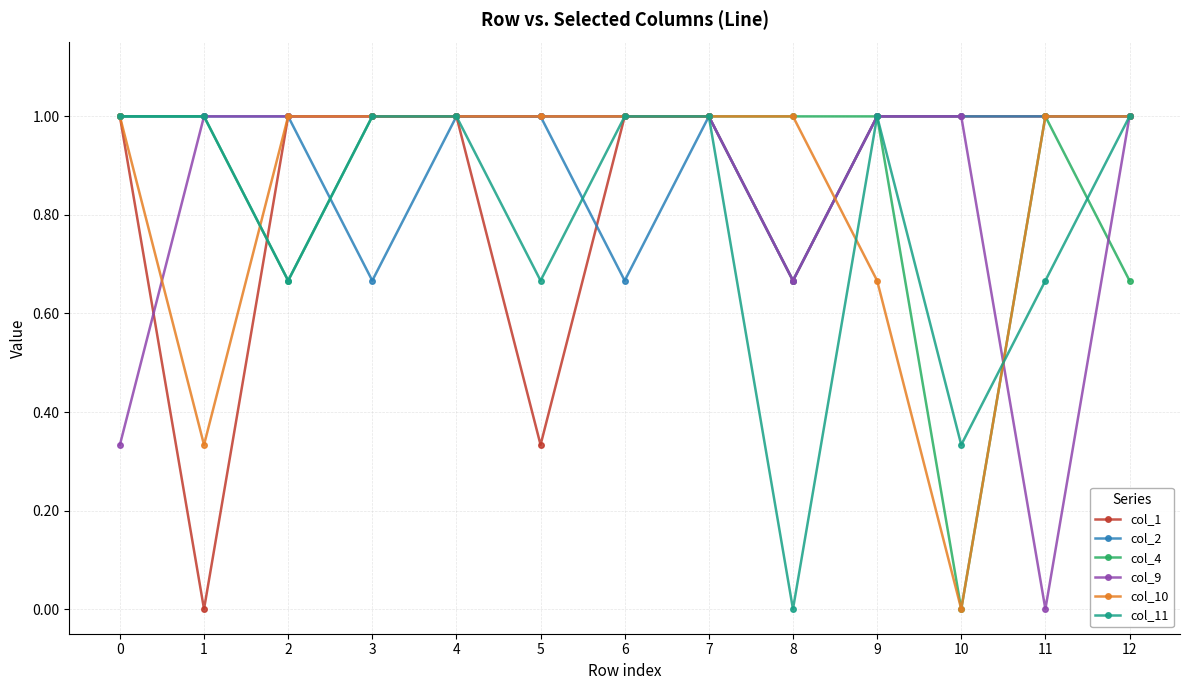

How many lines are shown in the chart?

6